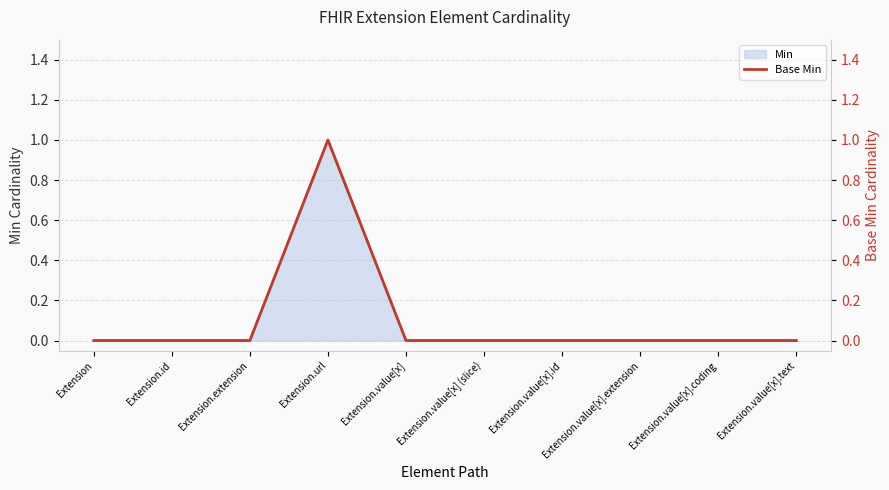

What is the label of the 6th point from the left?

Extension.value[x] (slice)